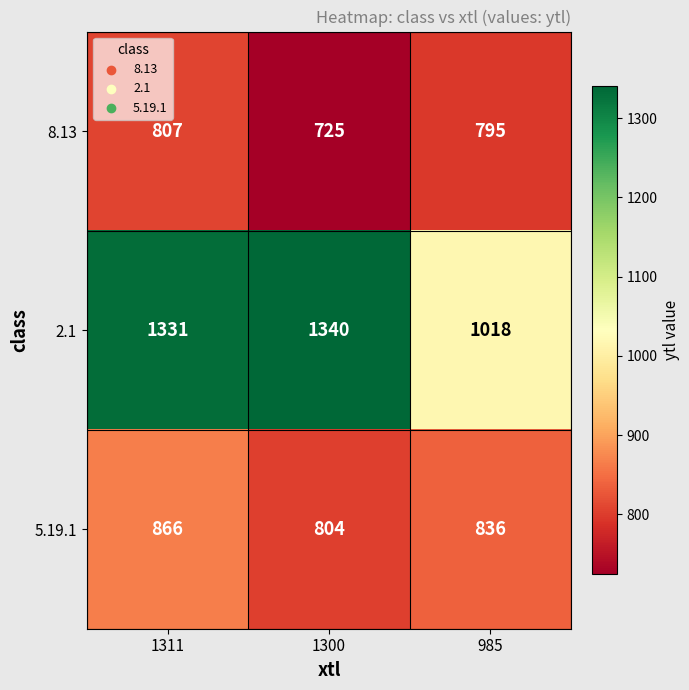

At which label is 5.19.1 closest to 835?

985